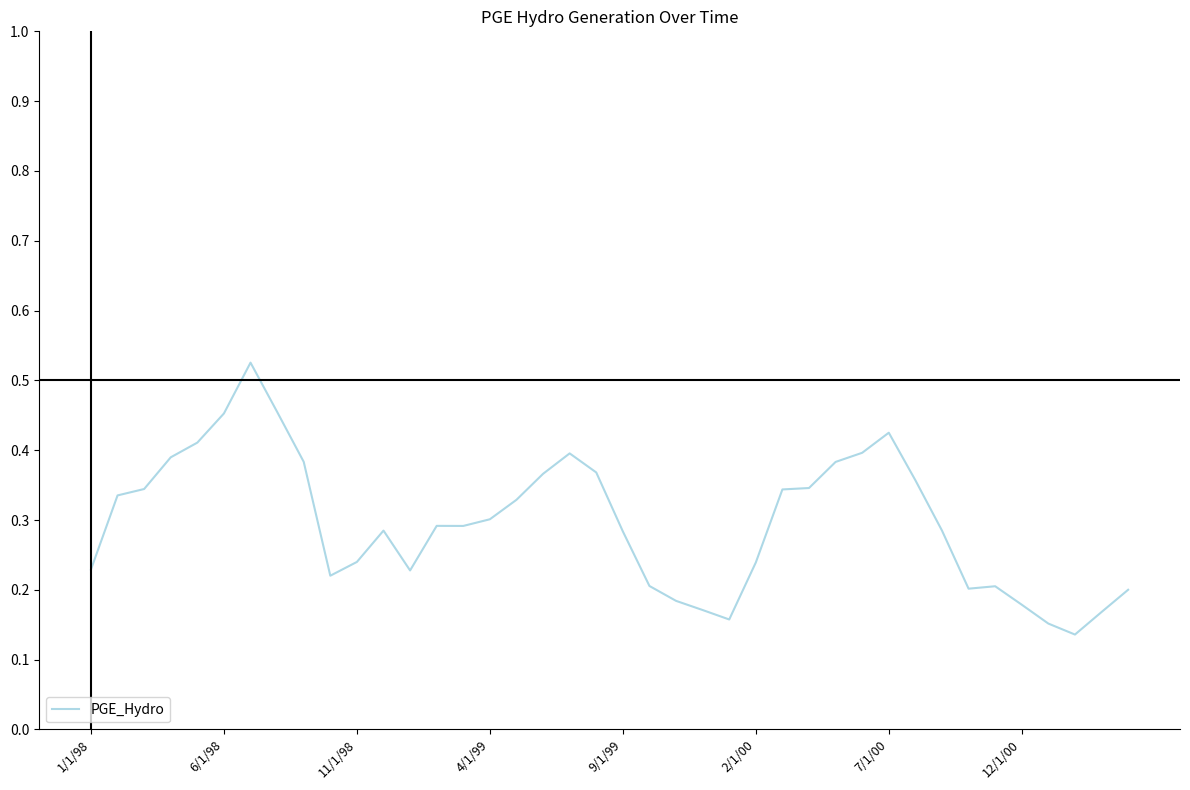

Is this an area chart (filled region under the line)?

No